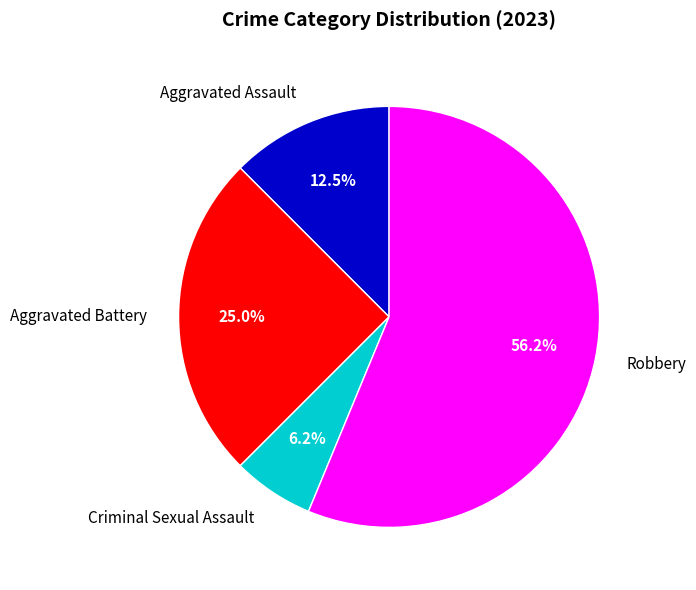

Which slice is the smallest?

Criminal Sexual Assault